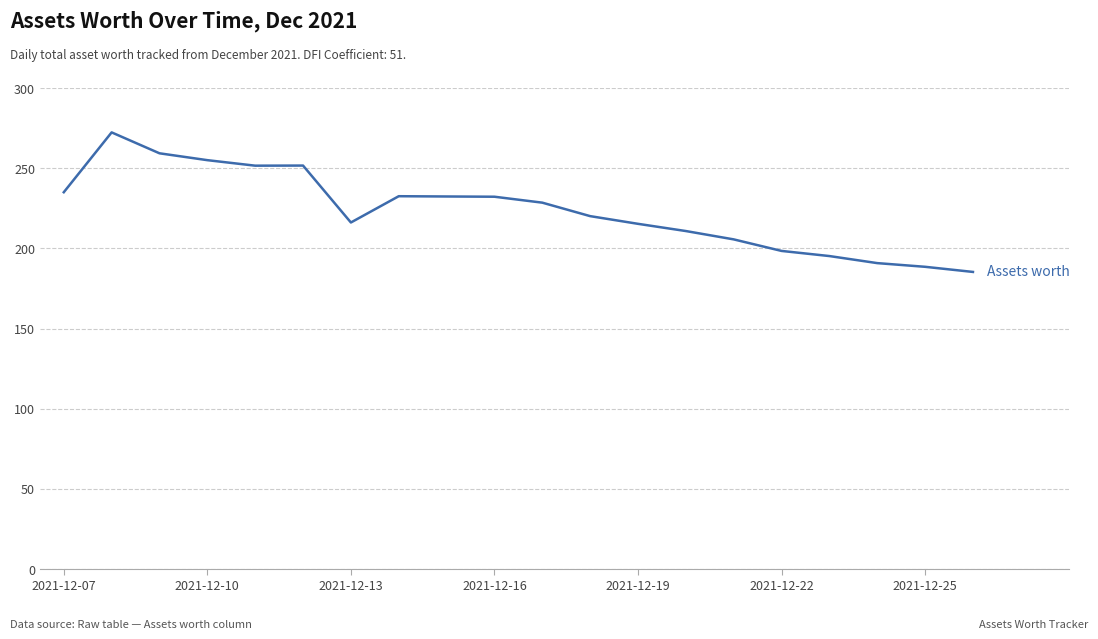

What is the smallest value displayed?

185.3